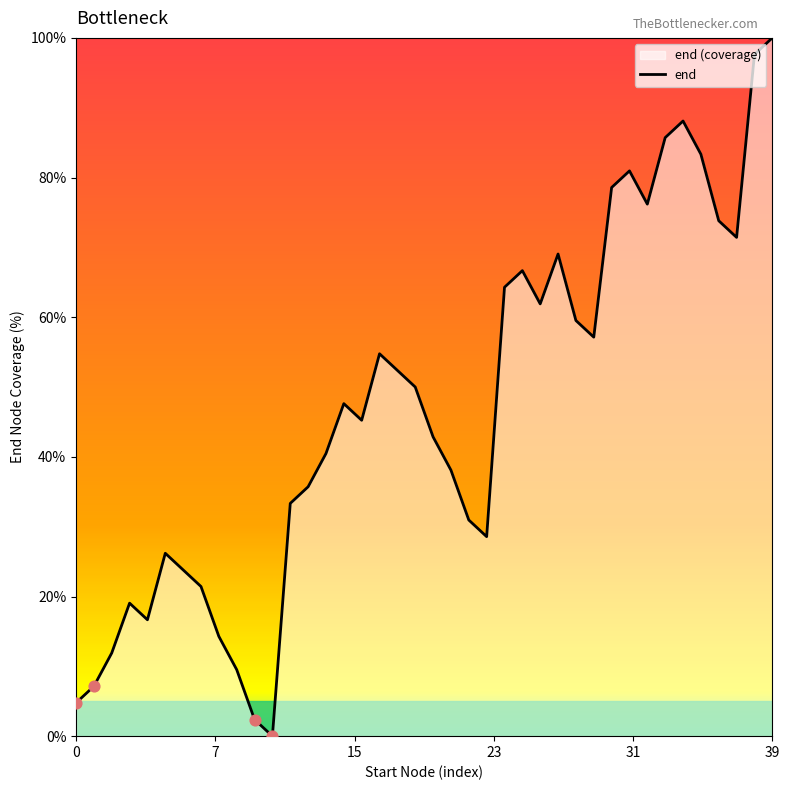

What is the change in value from 16 to 36?

+28.6